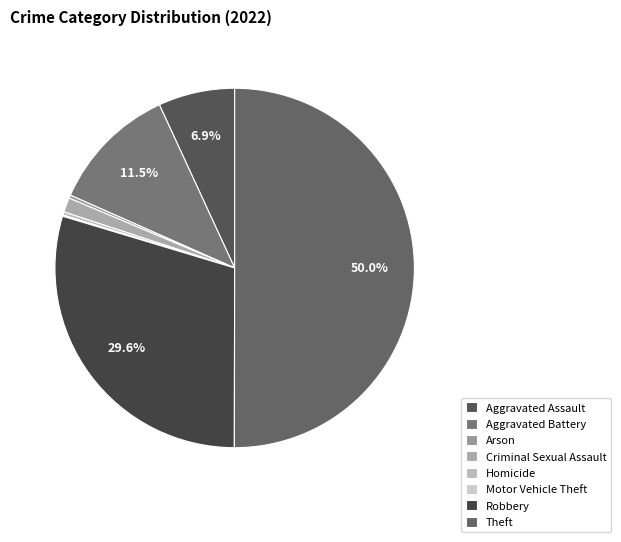

What is the total percentage of Robbery and Aggravated Battery?

41.1%